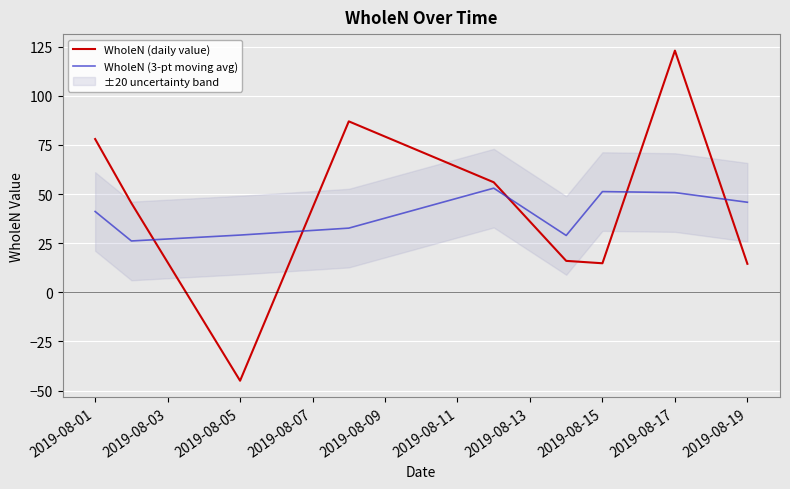

At which label is WholeN (3-pt moving avg) closest to 39?

2019-08-01